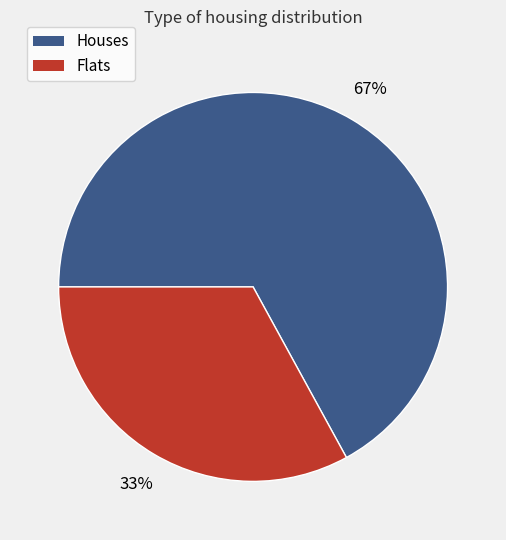

To the nearest percent, what is the average slice percentage?

50%